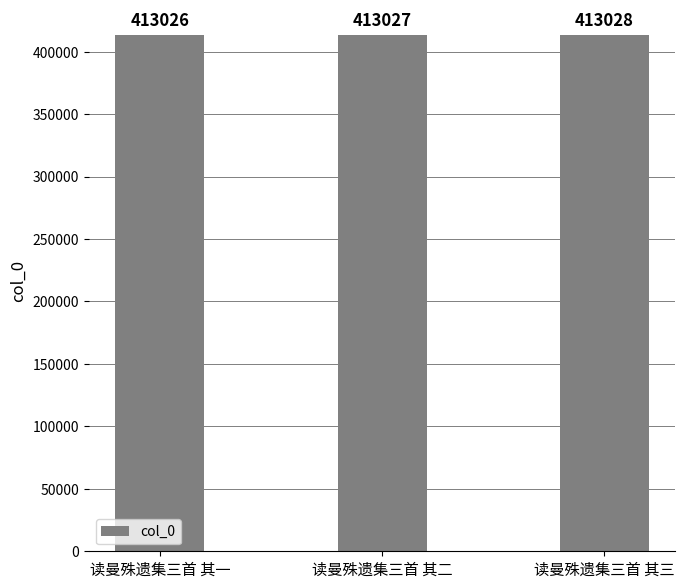

True or false: the data shows 413027 at 读曼殊遗集三首 其二.

True